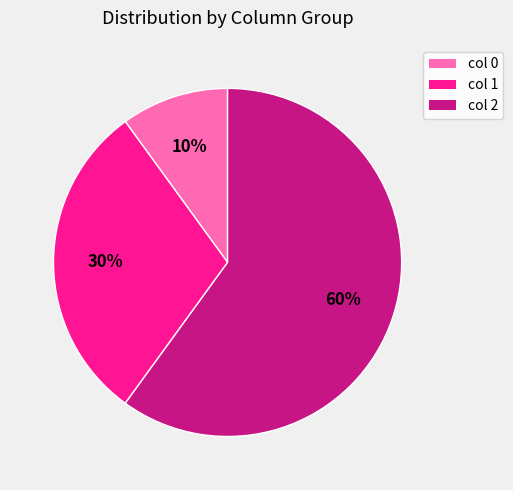

To the nearest percent, what is the difference between the largest and smallest slice percentages?

50%